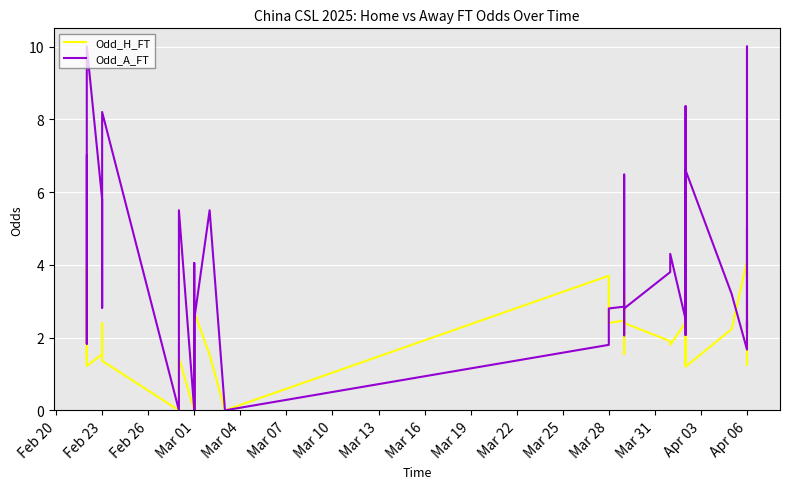

Between Mar 01 and Feb 23, which is larger?

Mar 01